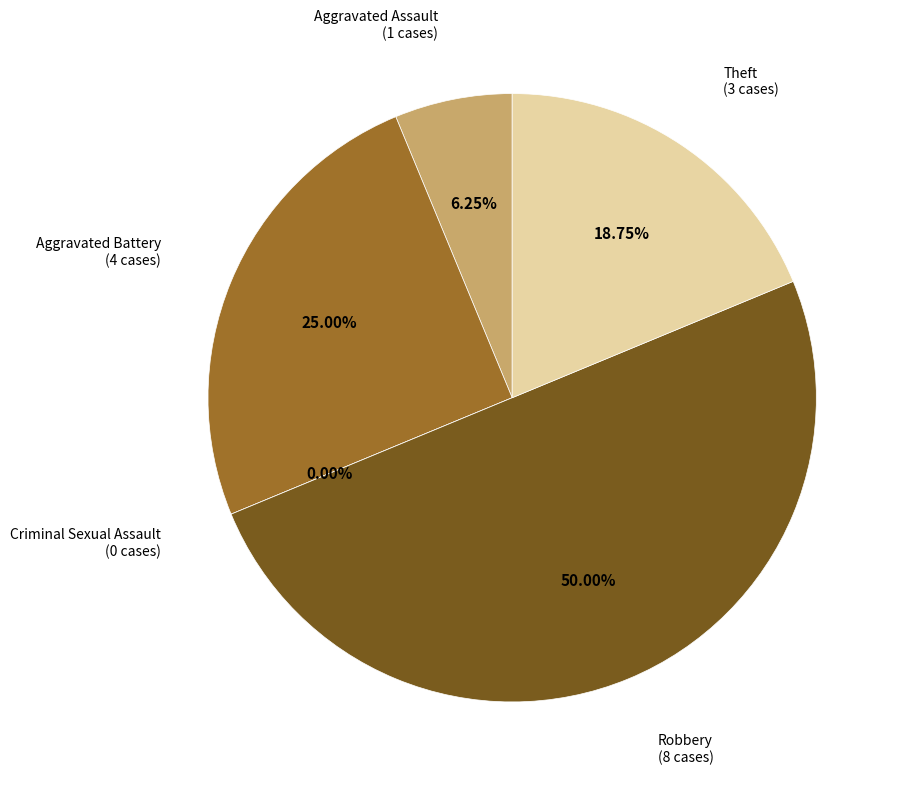

How many slices are in this pie chart?

5